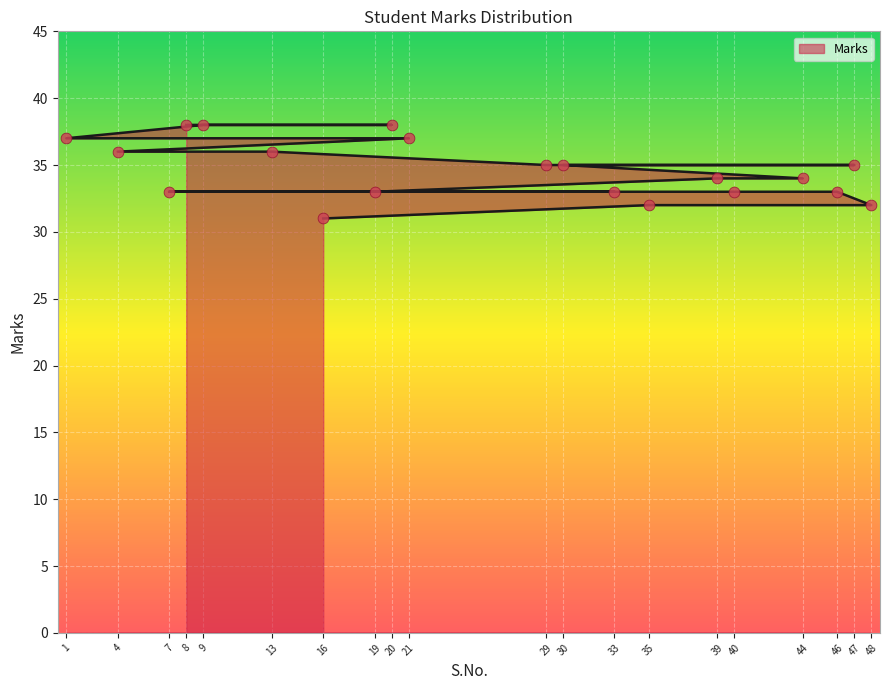

Which has a higher value, 33 or 4?

4